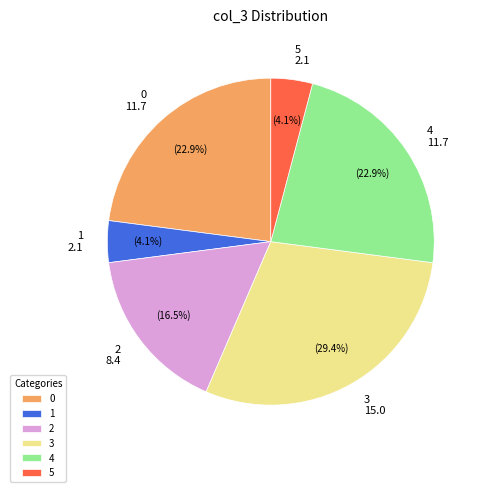

What portion of the pie excludes 5?

95.9%